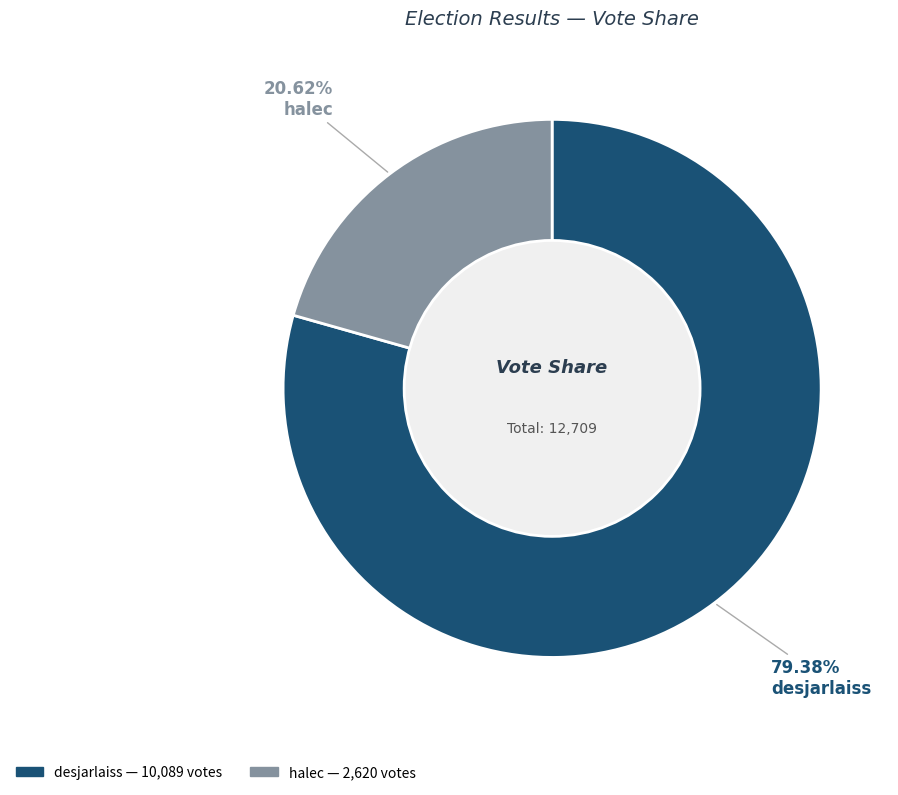

To the nearest percent, what portion does halec represent?

21%